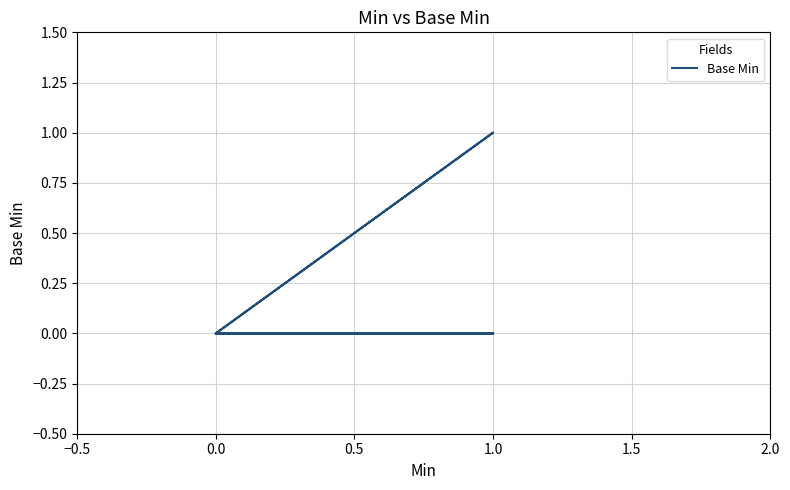

Reading right to left, list all the values displayed in this chart.

0	0	0	0	1	0	0	0	0	0	0	0	0	0	0	0	0	0	0